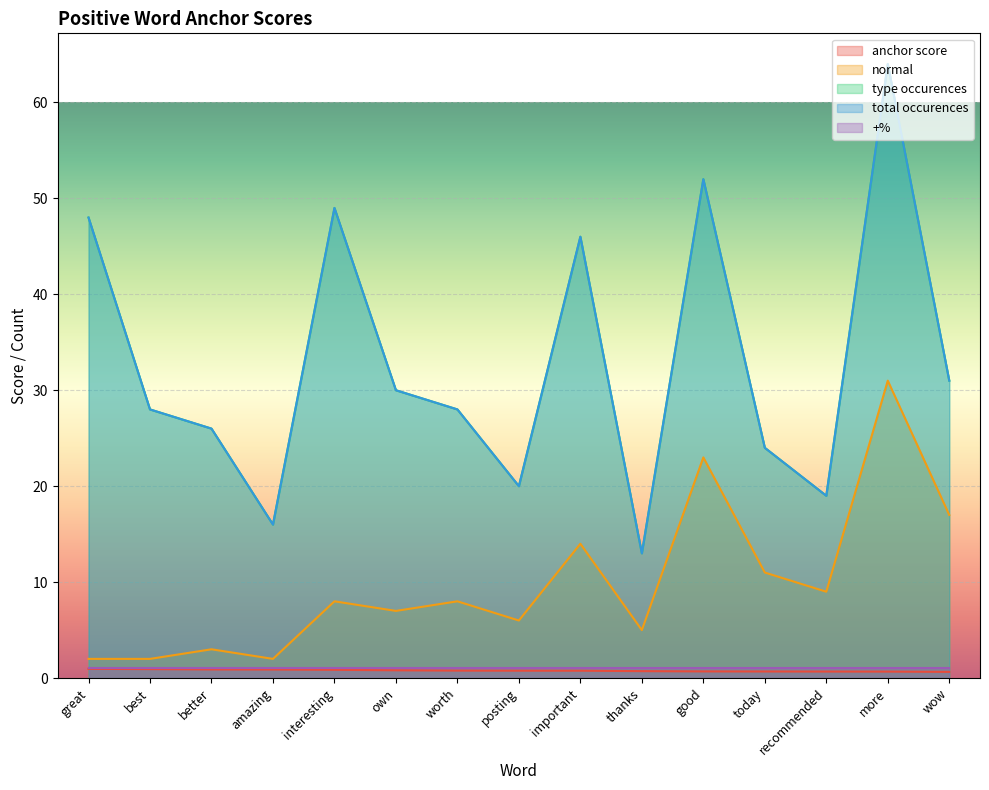

True or false: normal and total occurences cross at least once.

False